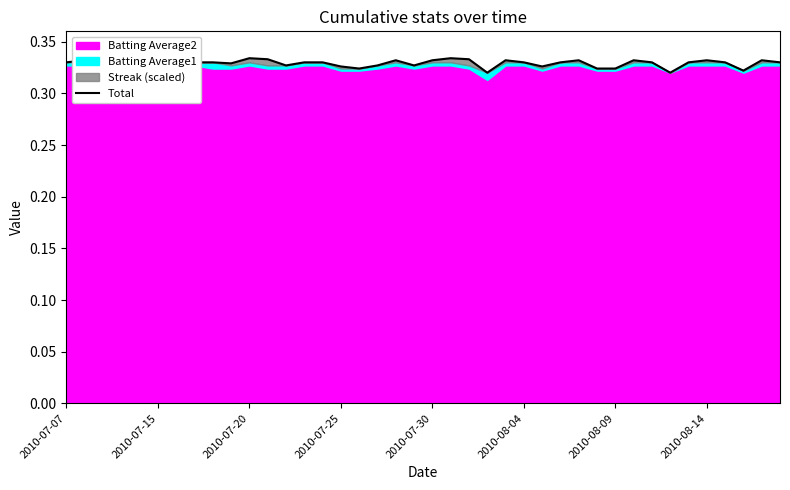

Reading left to right, list all the values displayed in this chart.

0.3	0.3	0.3	0.3	0.3	0.3	0.3	0.3	0.3	0.3	0.3	0.3	0.3	0.3	0.3	0.3	0.3	0.3	0.3	0.3	0.3	0.3	0.3	0.3	0.3	0.3	0.3	0.3	0.3	0.3	0.3	0.3	0.3	0.3	0.3	0.3	0.3	0.3	0.3	0.3